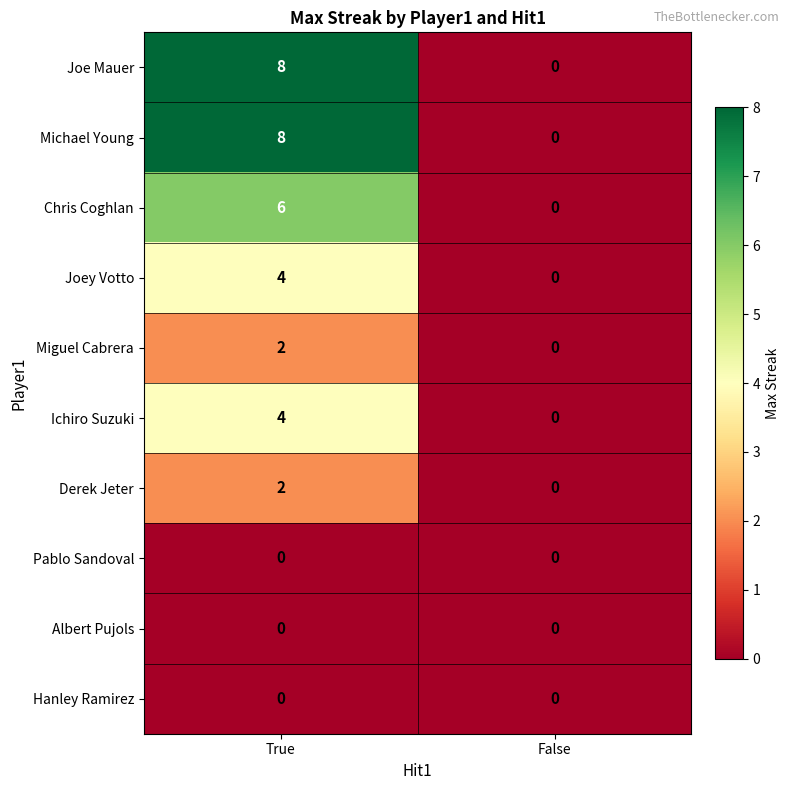

What is the spread (max minus min) of values at True?

8